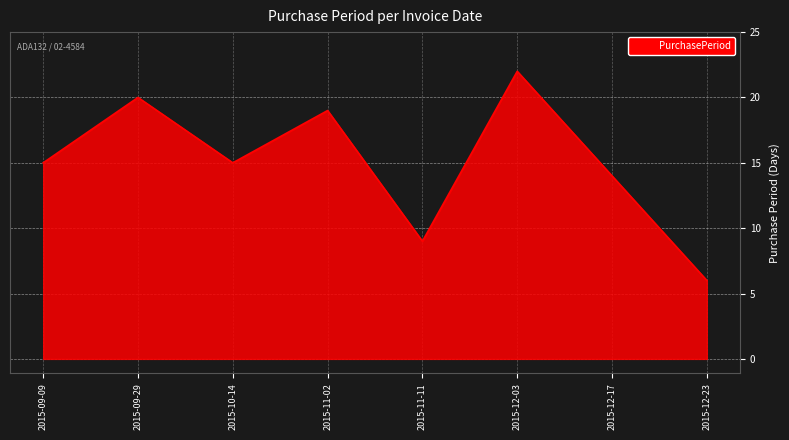

What is the sum of the values at 2015-11-11 and 2015-09-09?

24